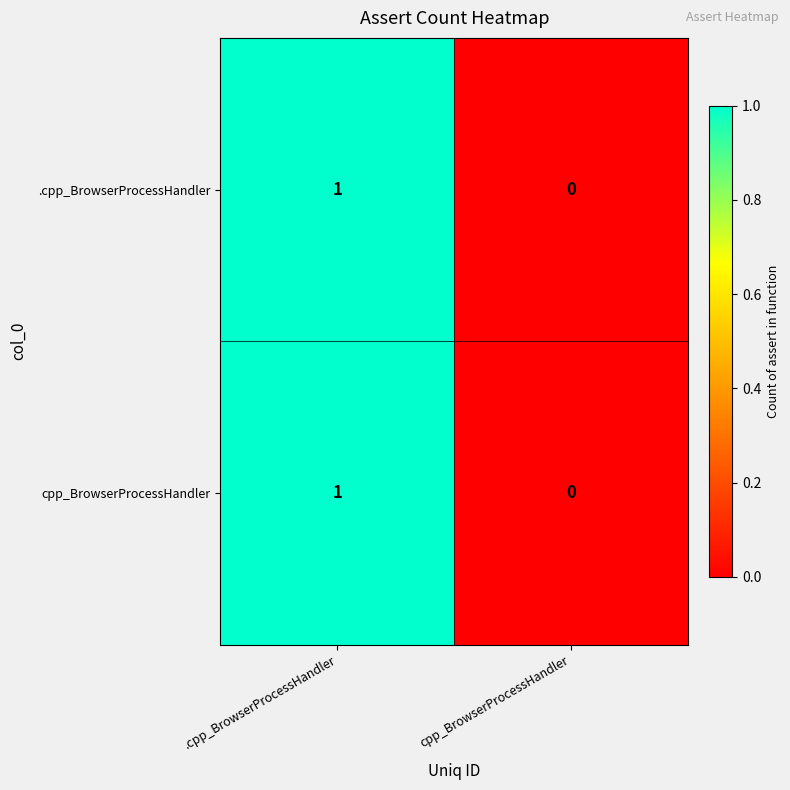

The value of .cpp_BrowserProcessHandler at .cpp_BrowserProcessHandler is 2. True or false?

False